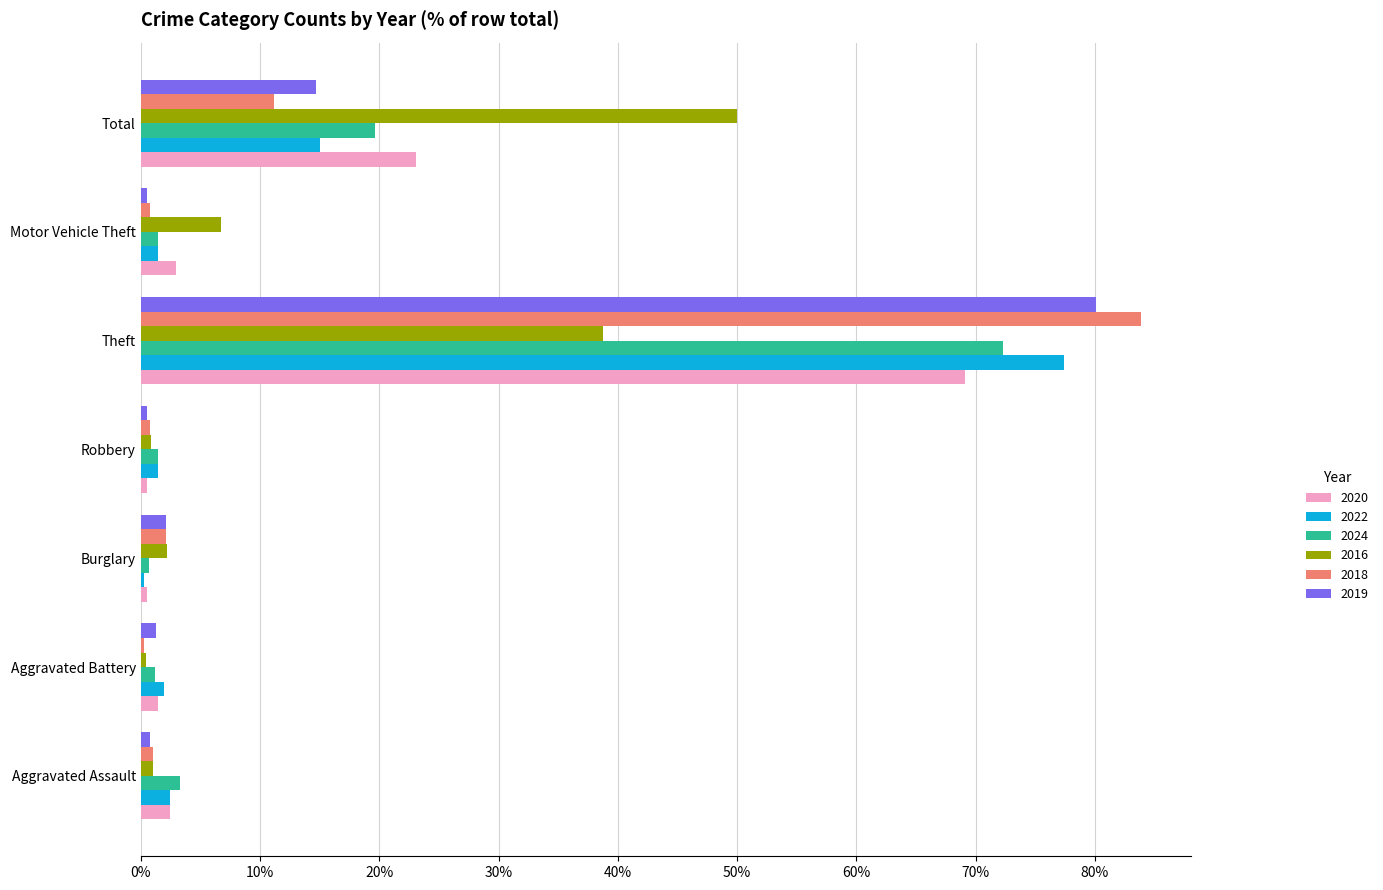

The 2016 series shows 38.8 at Theft. True or false?

True